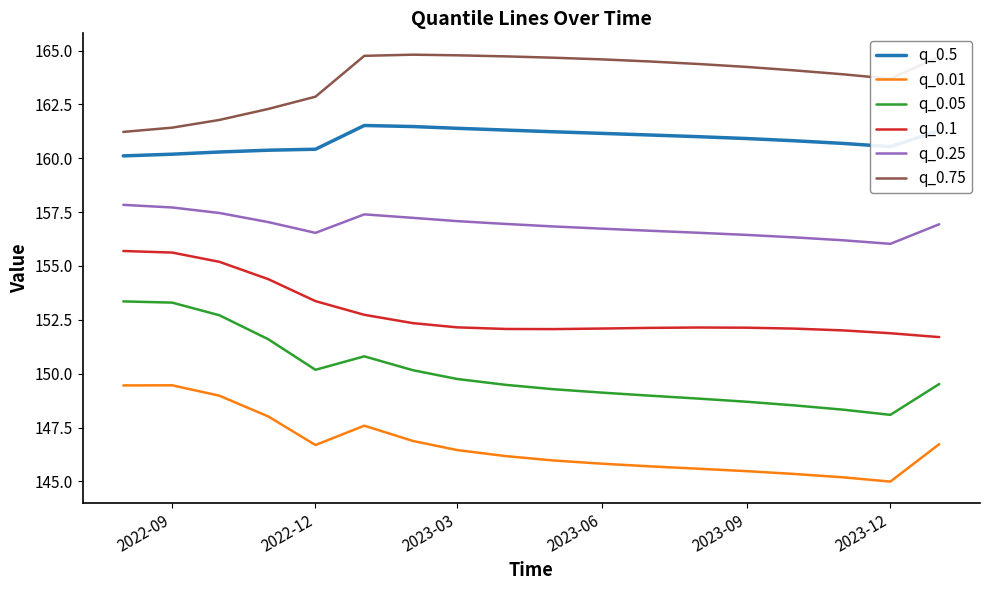

What is the difference between the maximum and minimum values in the q_0.01 series?

4.5